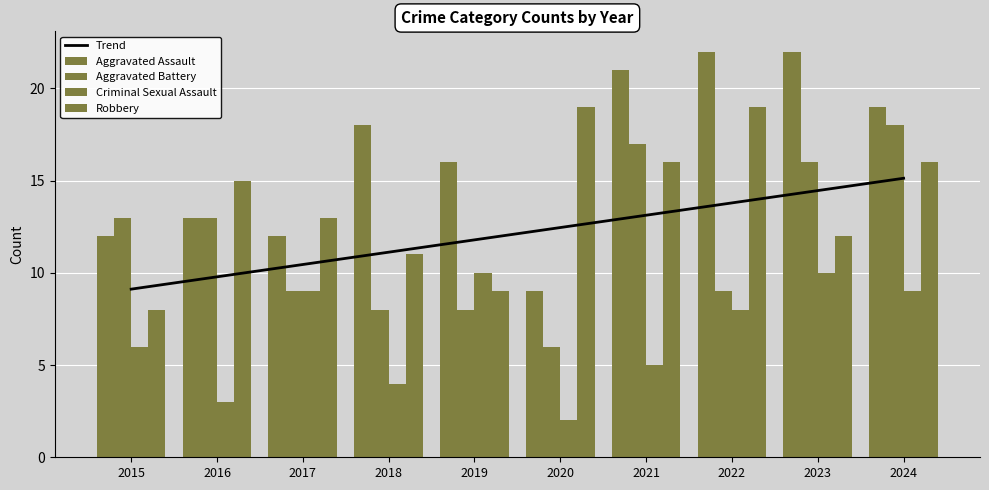

Reading right to left, extract all data points from this chart.

Trend: 15.1	14.5	13.8	13.1	12.5	11.8	11.1	10.5	9.8	9.1
Aggravated Assault: 19.0	22.0	22.0	21.0	9.0	16.0	18.0	12.0	13.0	12.0
Aggravated Battery: 18.0	16.0	9.0	17.0	6.0	8.0	8.0	9.0	13.0	13.0
Criminal Sexual Assault: 9.0	10.0	8.0	5.0	2.0	10.0	4.0	9.0	3.0	6.0
Robbery: 16.0	12.0	19.0	16.0	19.0	9.0	11.0	13.0	15.0	8.0